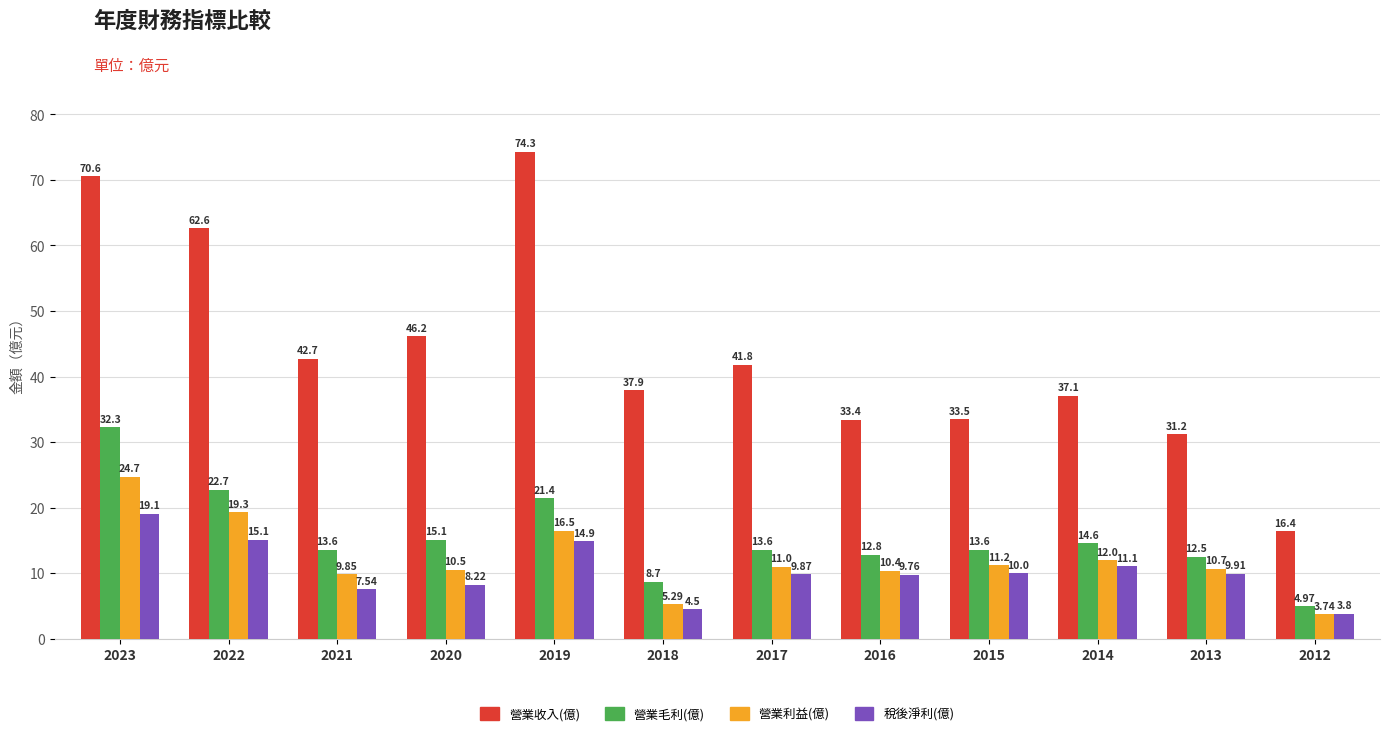

Read the 營業利益(億) value at 2016.

10.4